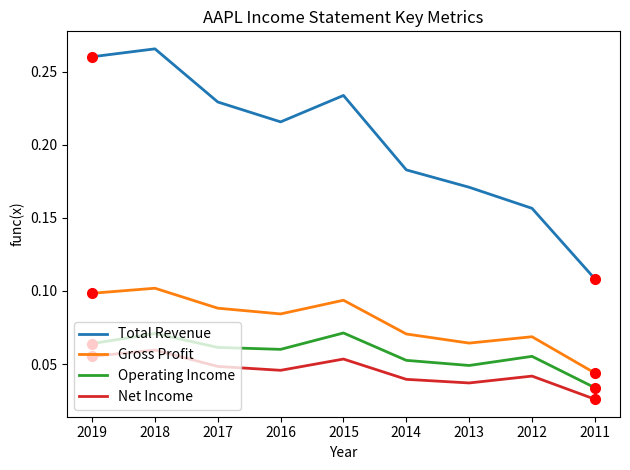

At which category does the chart reach its peak across all series?

2018